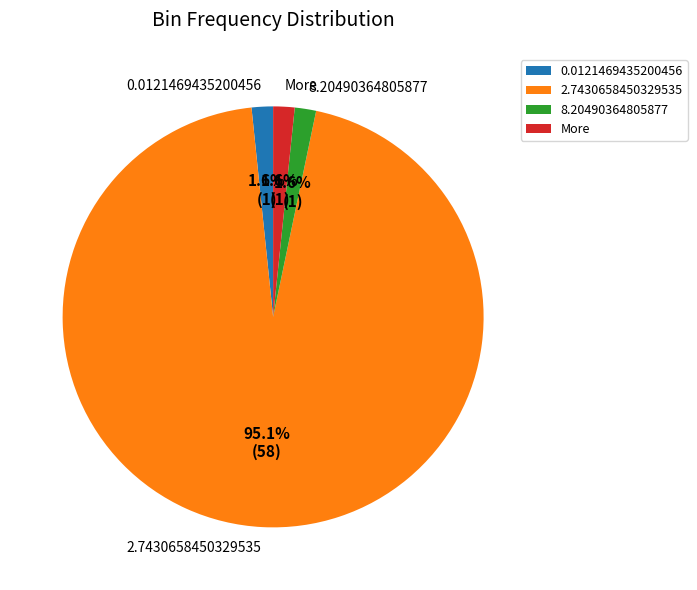

Which slice is the largest?

2.7430658450329535